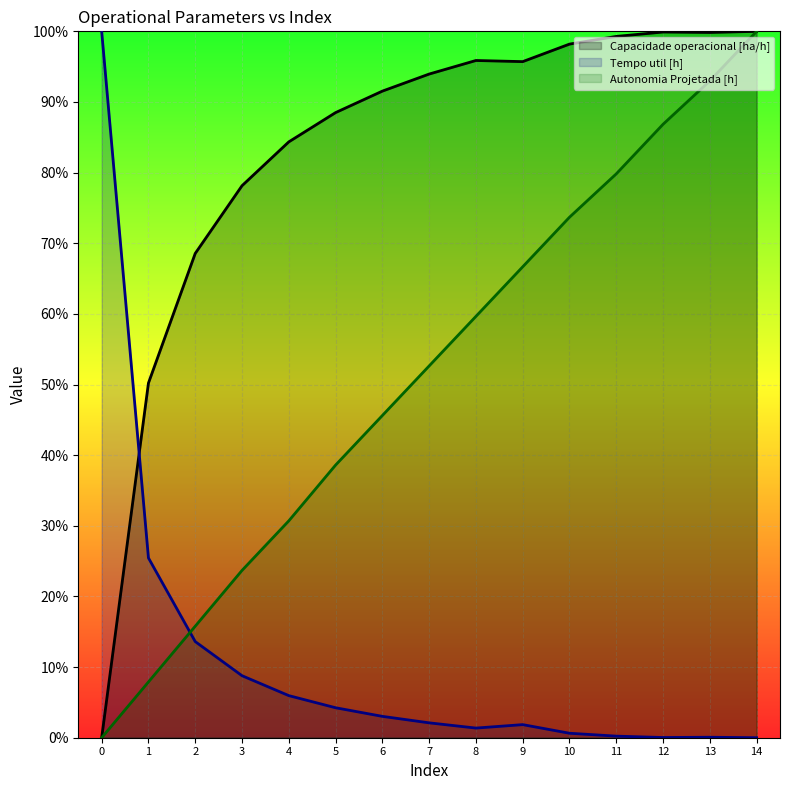

List the labels in order of Tempo util [h] value, largest first.

0, 1, 2, 3, 4, 5, 6, 7, 9, 8, 10, 11, 13, 12, 14